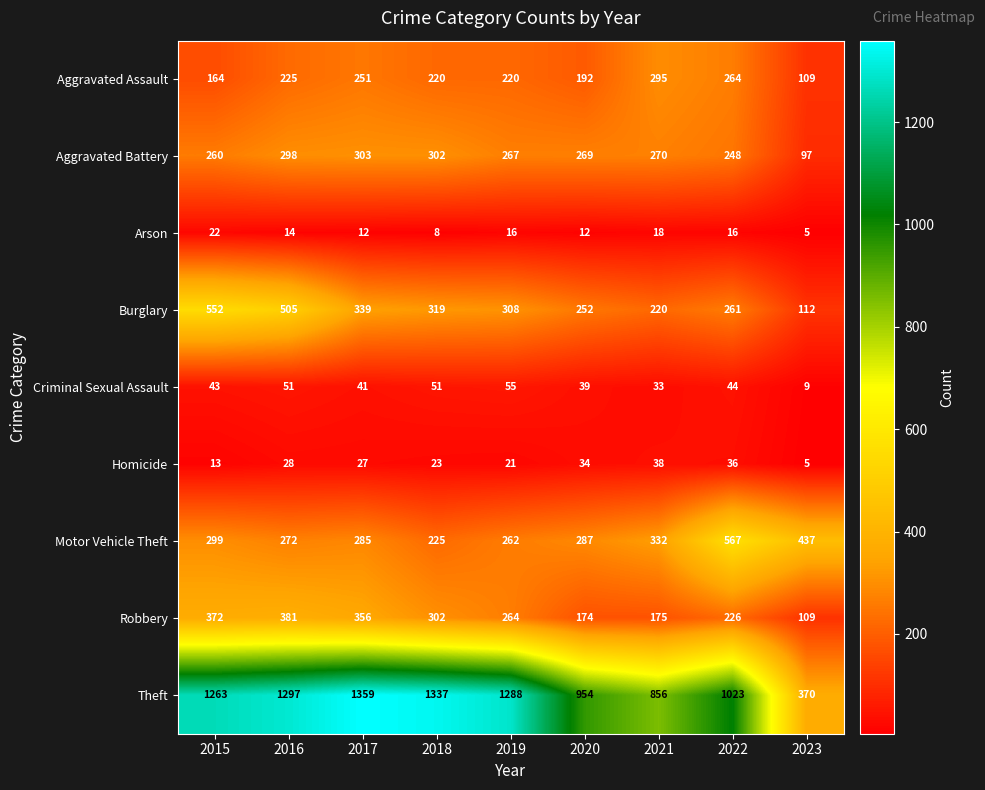

What is the difference between the Criminal Sexual Assault values at 2019 and 2023?

46